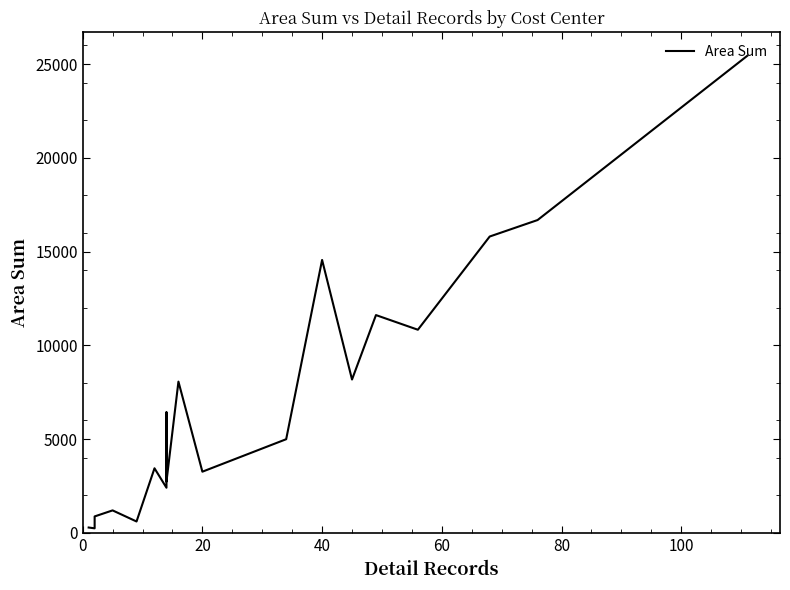

How many categories are shown in the chart?

19